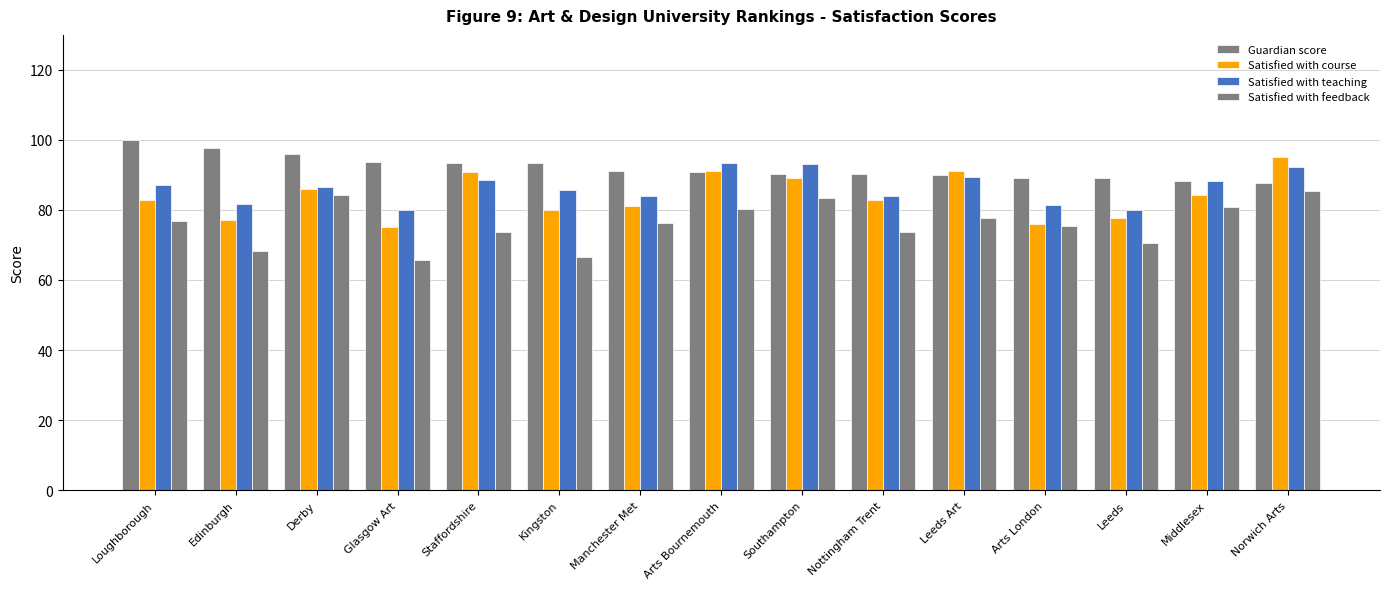

Are the bars grouped side by side (vs. stacked)?

Yes